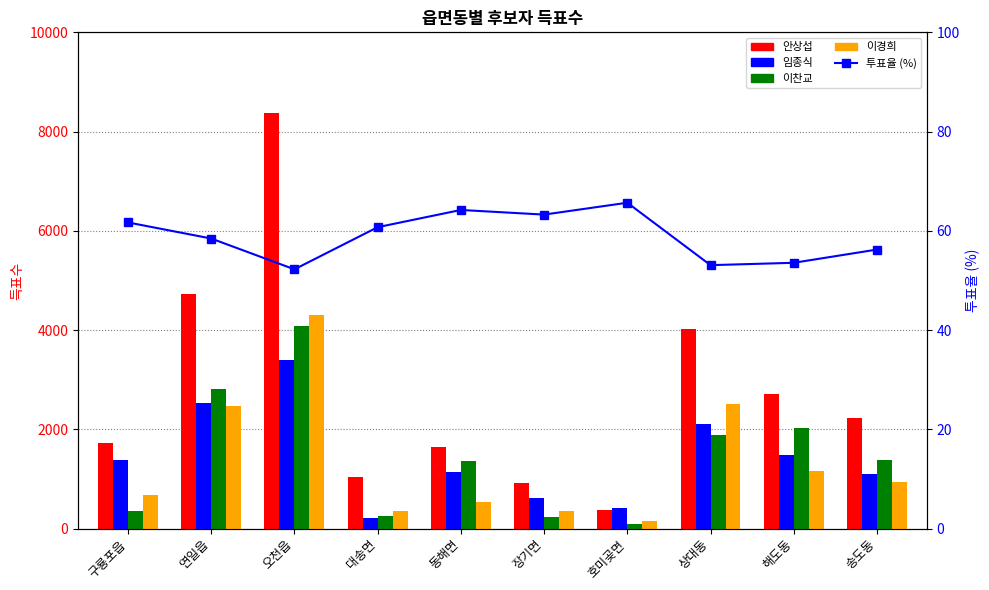

True or false: 투표율 (%) has a value of 52.2 at 오천읍.

True